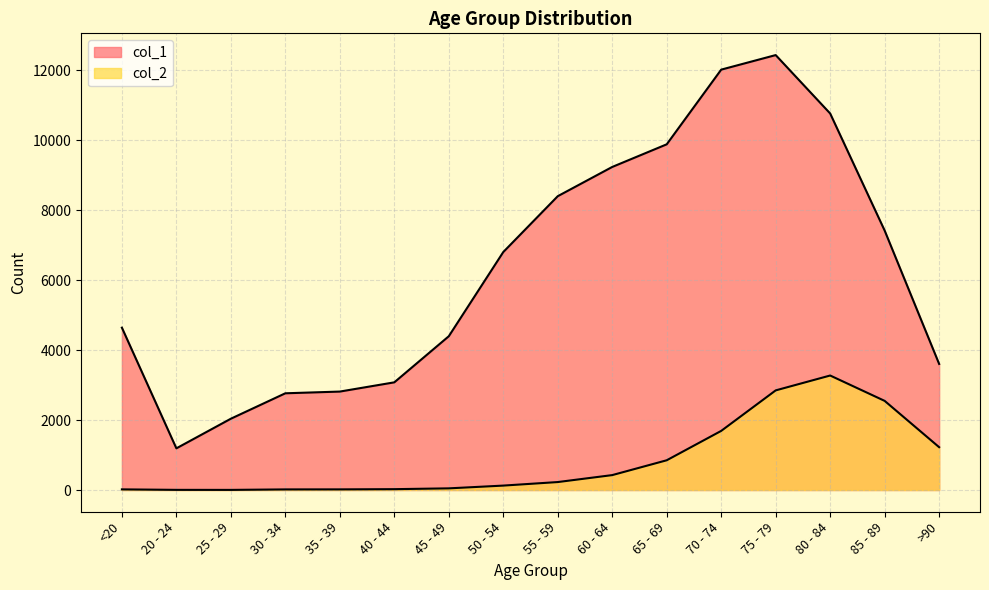

What is the sum of all col_1 values?

101482